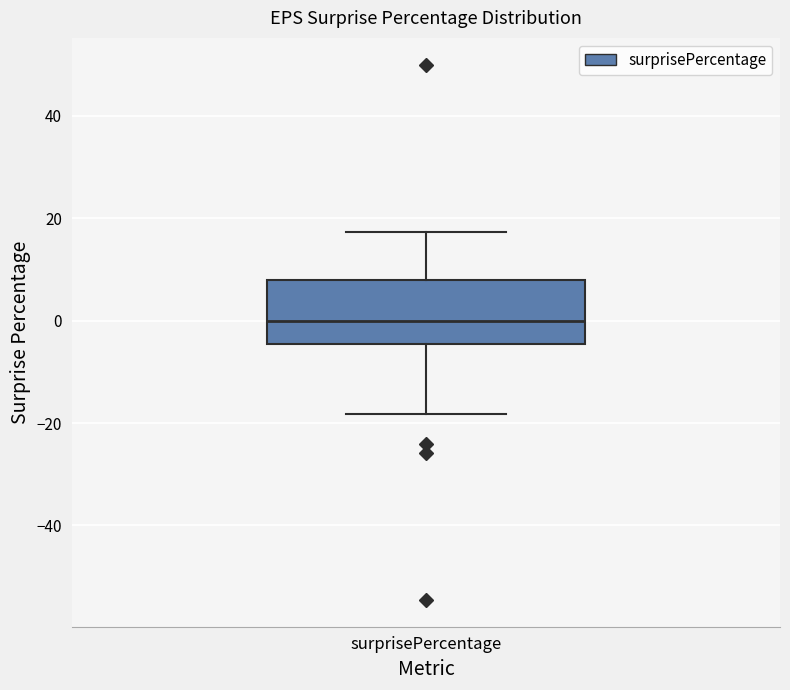

Transcribe this box plot: give where the median line is, the range the box spans, and where the two whiskers end, as read against the y-axis. The values are not printed on the chart, so give them approximately, as read against the axis.

median 0, box -4 to 8, whiskers -18 to 18